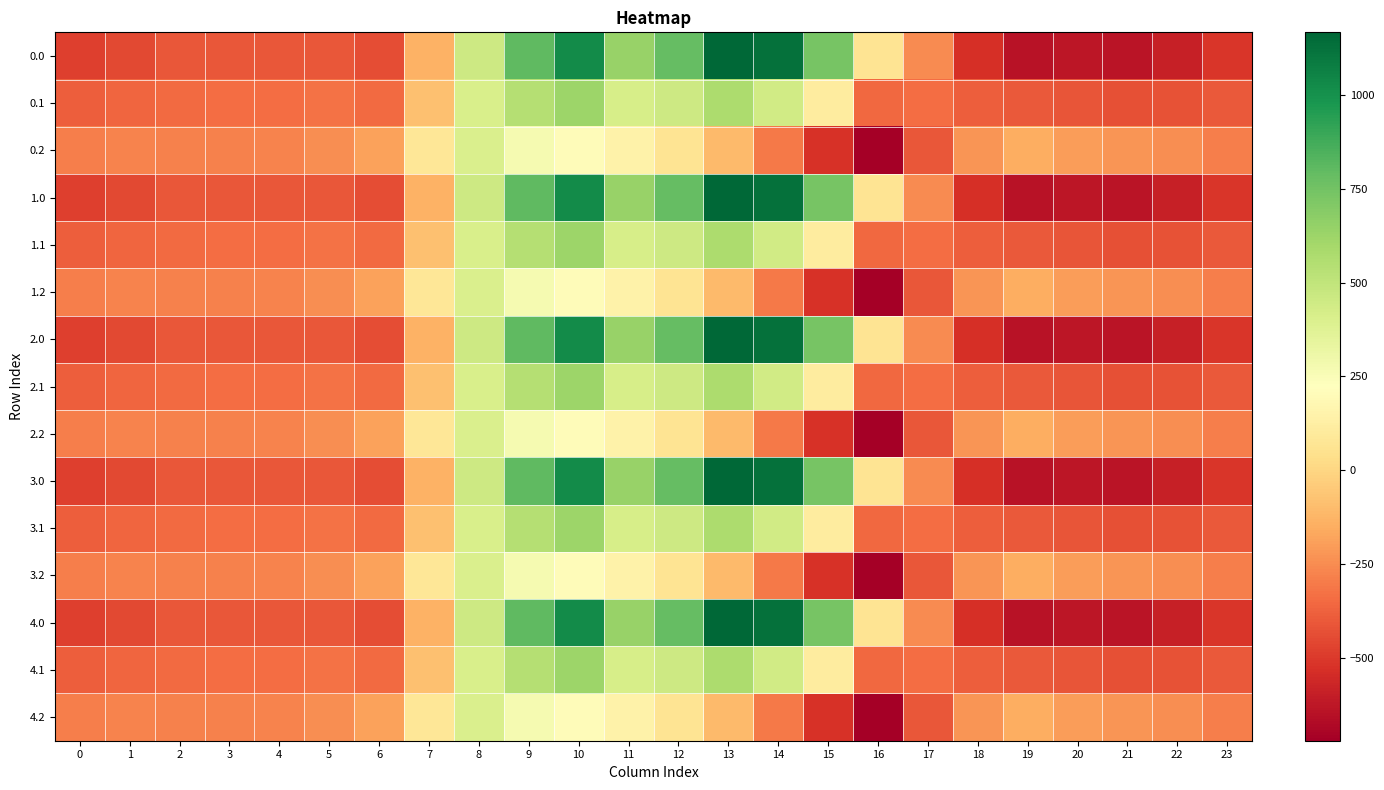

At which category is the sum across all series the highest?

10